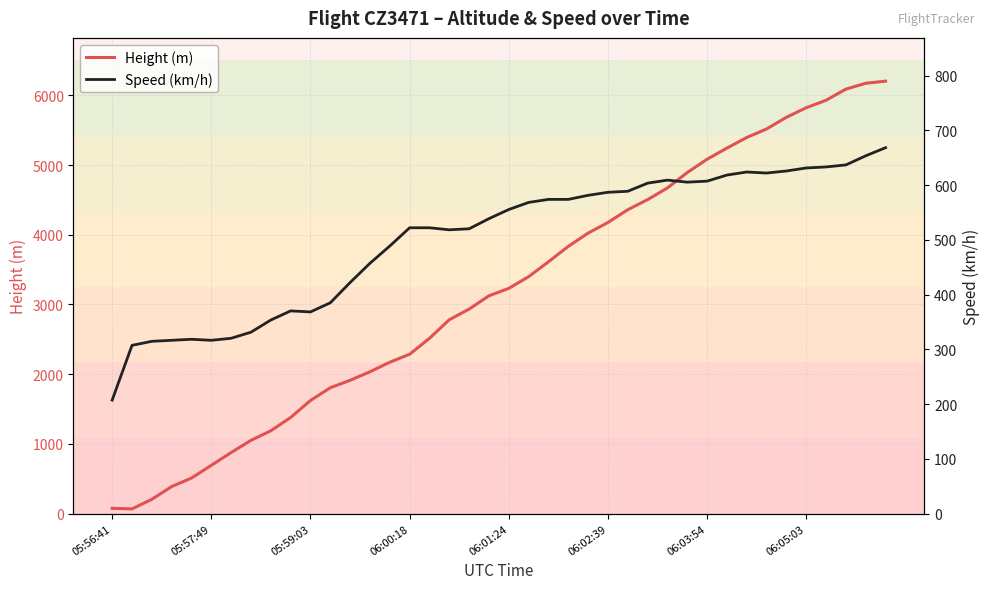

At which label does Height (m) first exceed 3230?

06:01:24